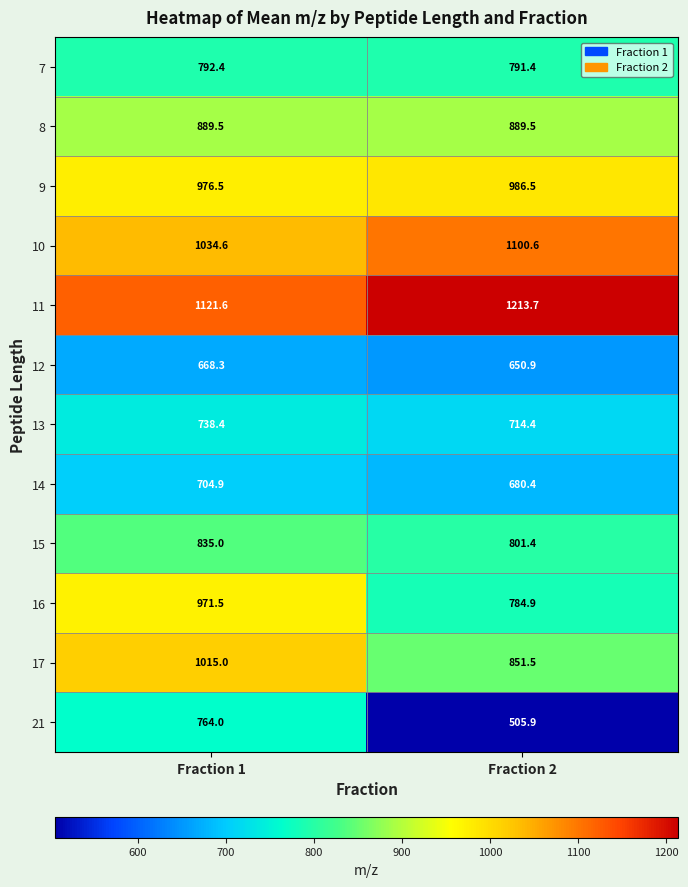

What is the sum of the 14 values at Fraction 2 and Fraction 1?

1385.3